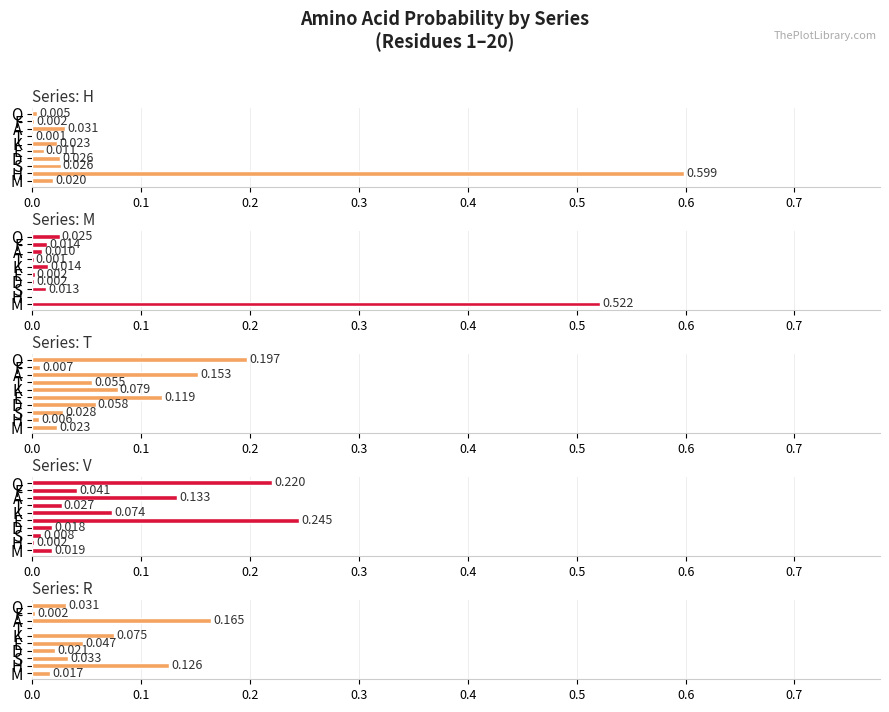

The R series shows 0.0 at E. True or false?

False